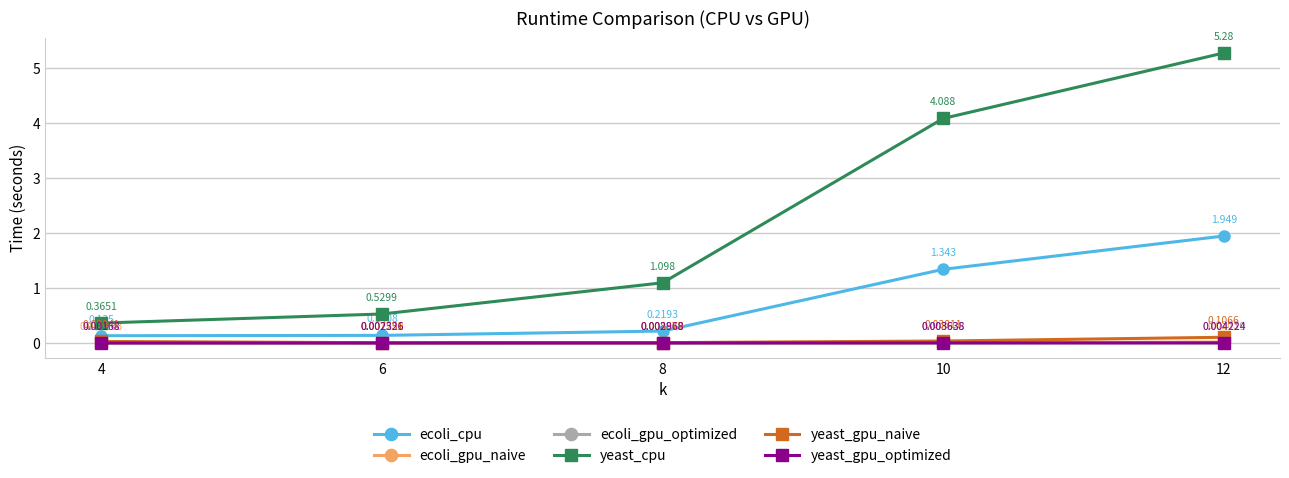

What is the difference between the maximum and minimum values in the ecoli_cpu series?

1.8